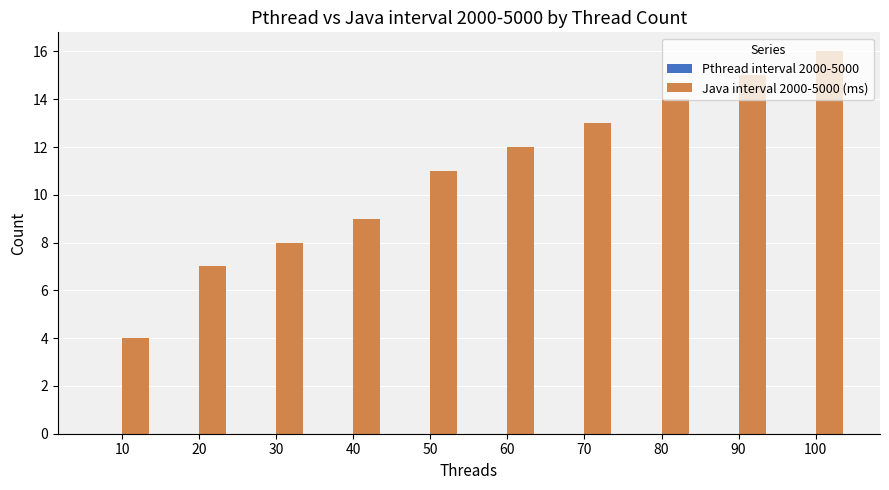

What is the difference between the Java interval 2000-5000 (ms) values at 90 and 70?

2.0